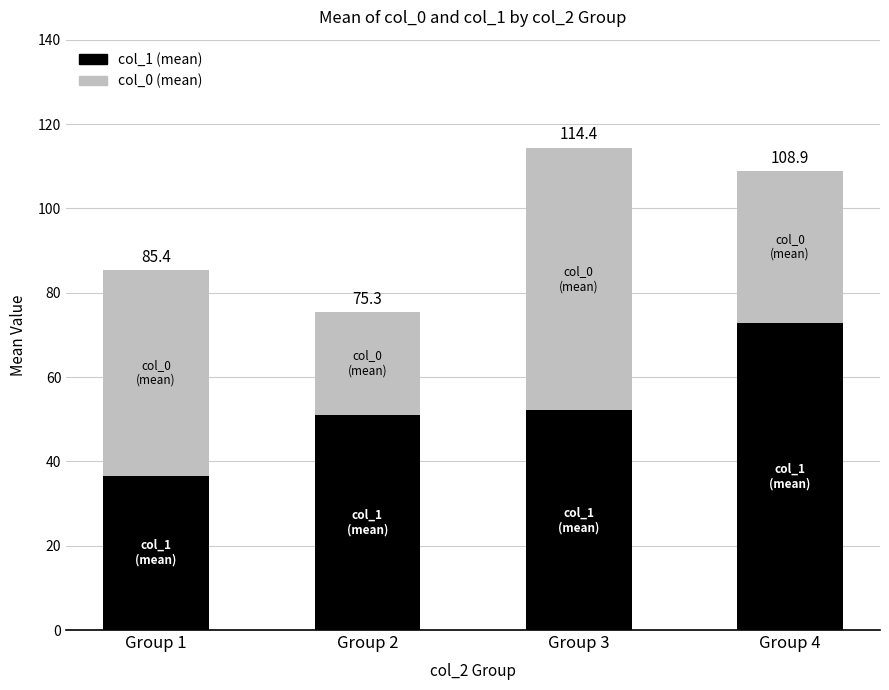

What is the difference between the maximum and second lowest values in the col_0 (mean) series?

26.2